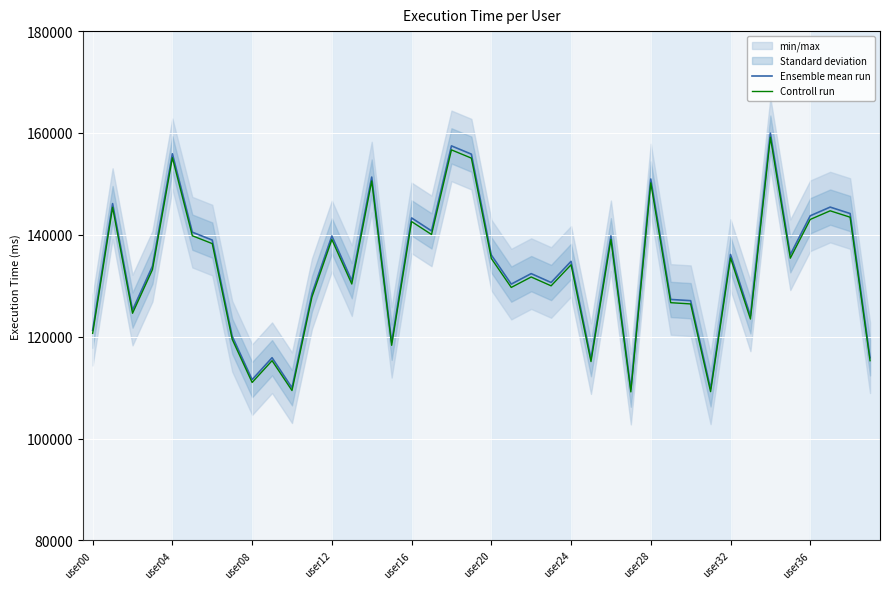

Is this an area chart (filled region under the line)?

No